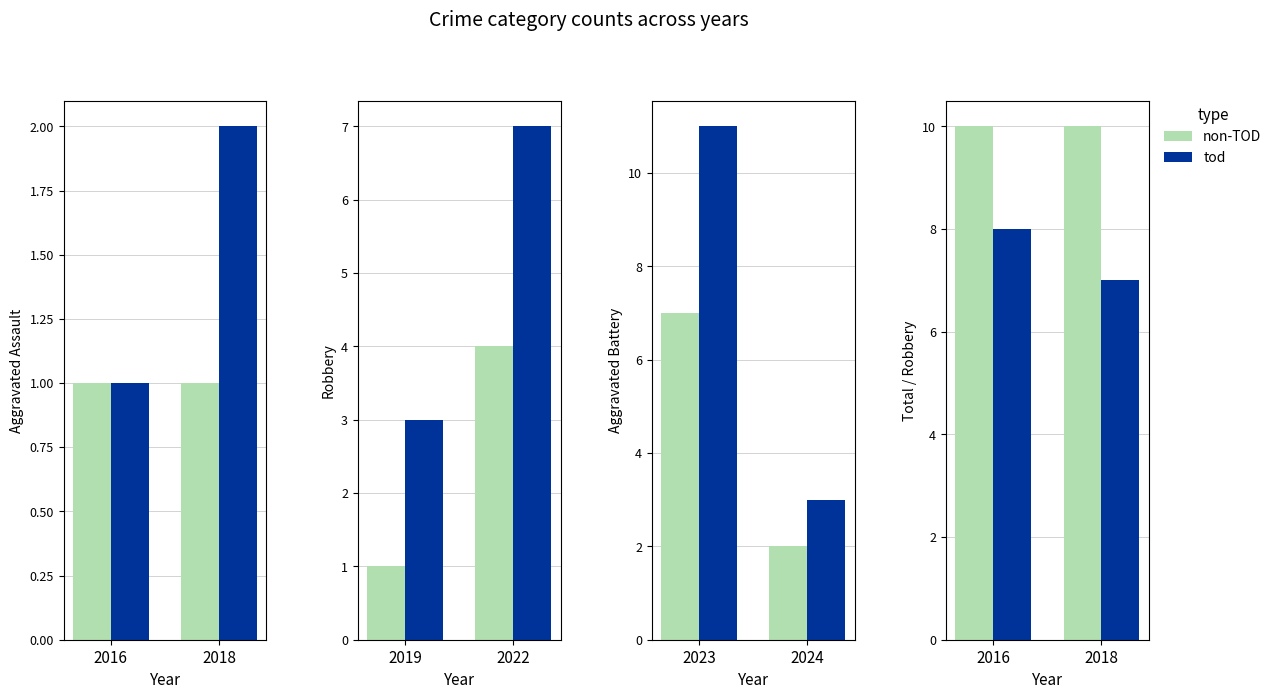

The value of tod at 2016 is 8. True or false?

True